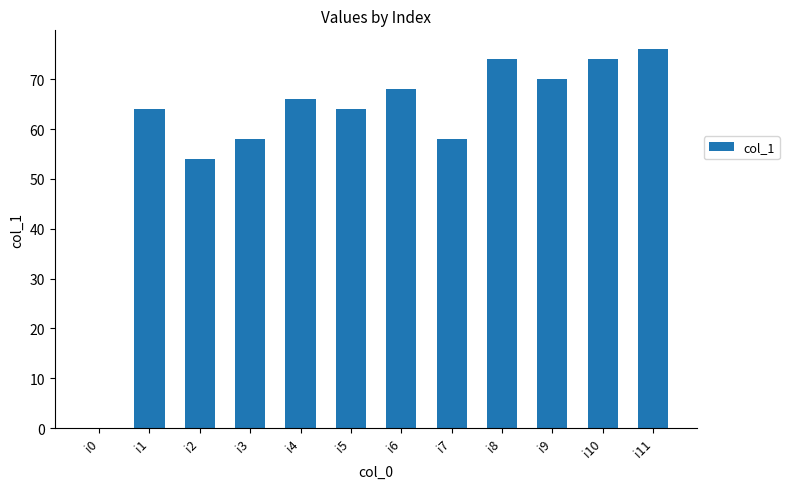

Where is the data nearest to the value 38?

i2